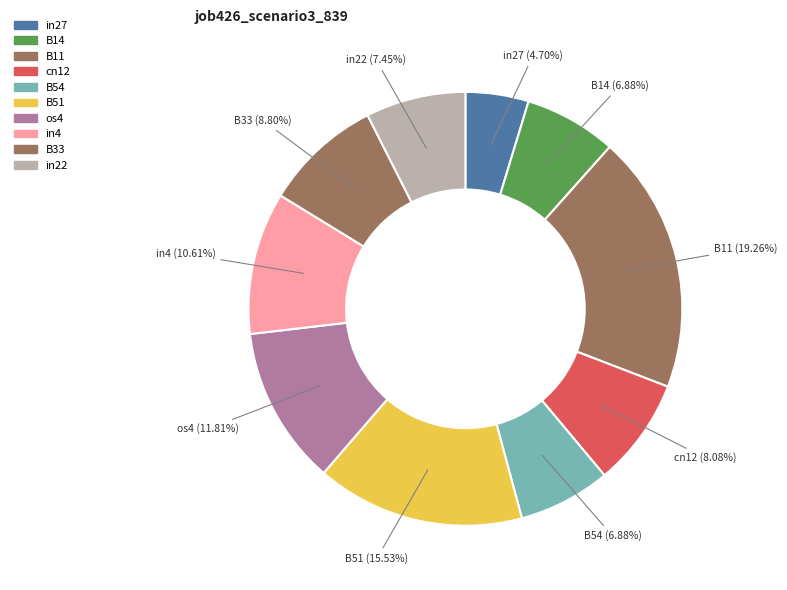

To the nearest percent, what percentage of the pie is B33?

9%